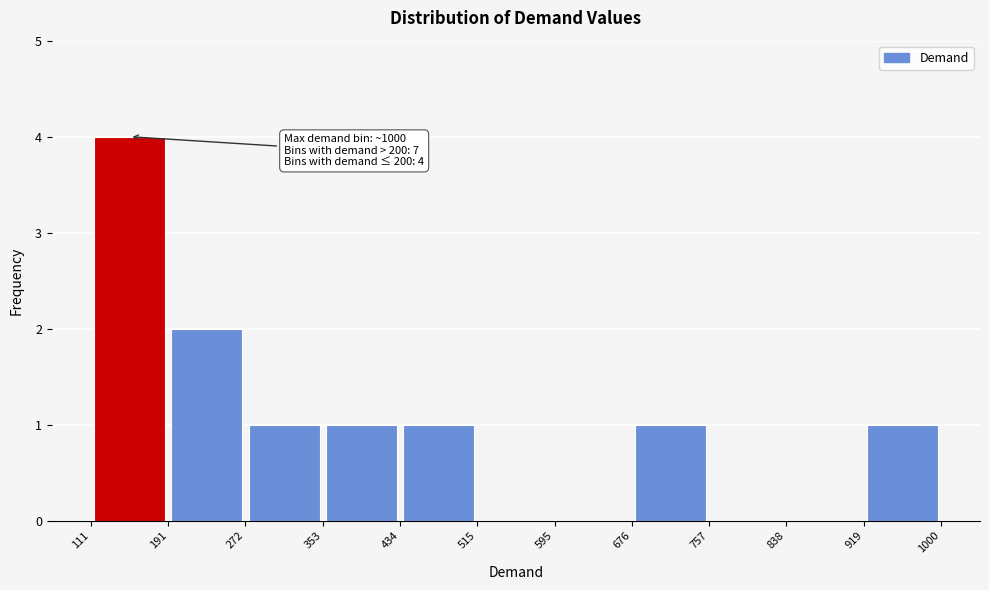

Over which range of the x-axis is the bar tallest?

111 to 191